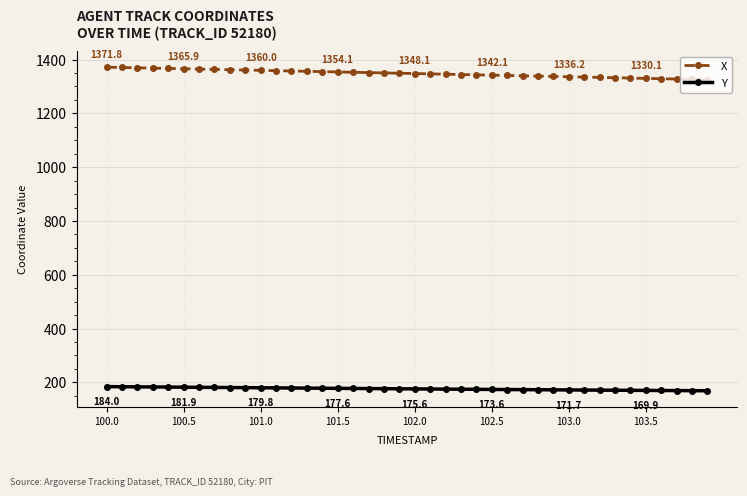

How many lines are shown in the chart?

2